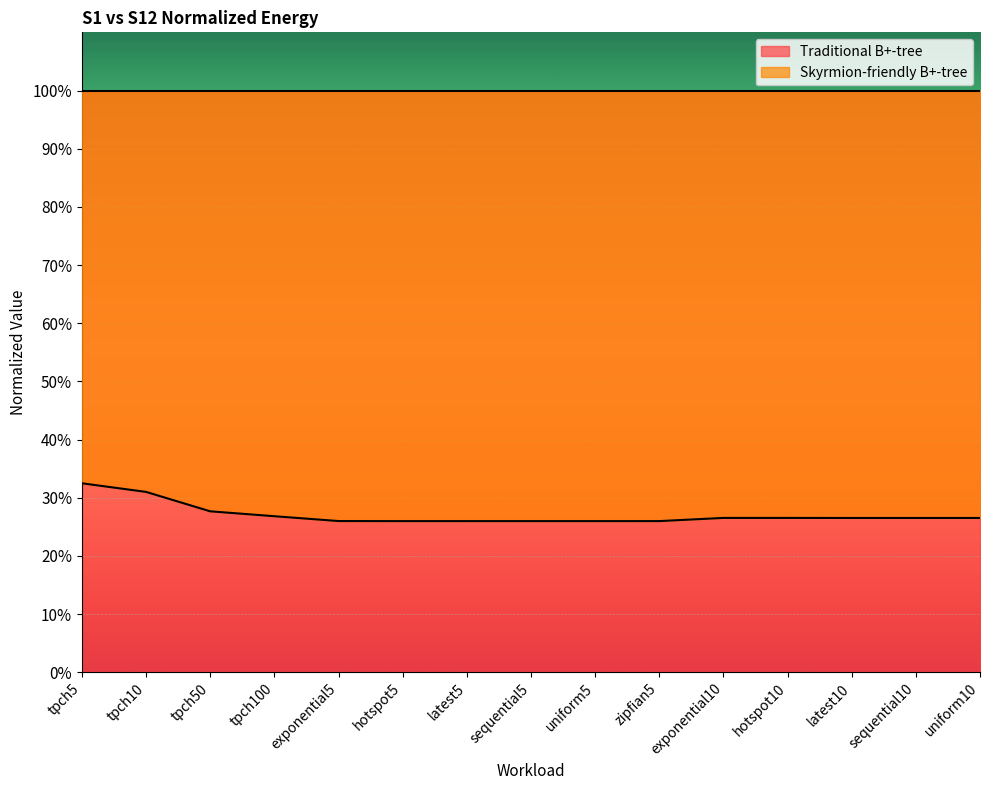

Between uniform5 and latest10, which is larger?

latest10